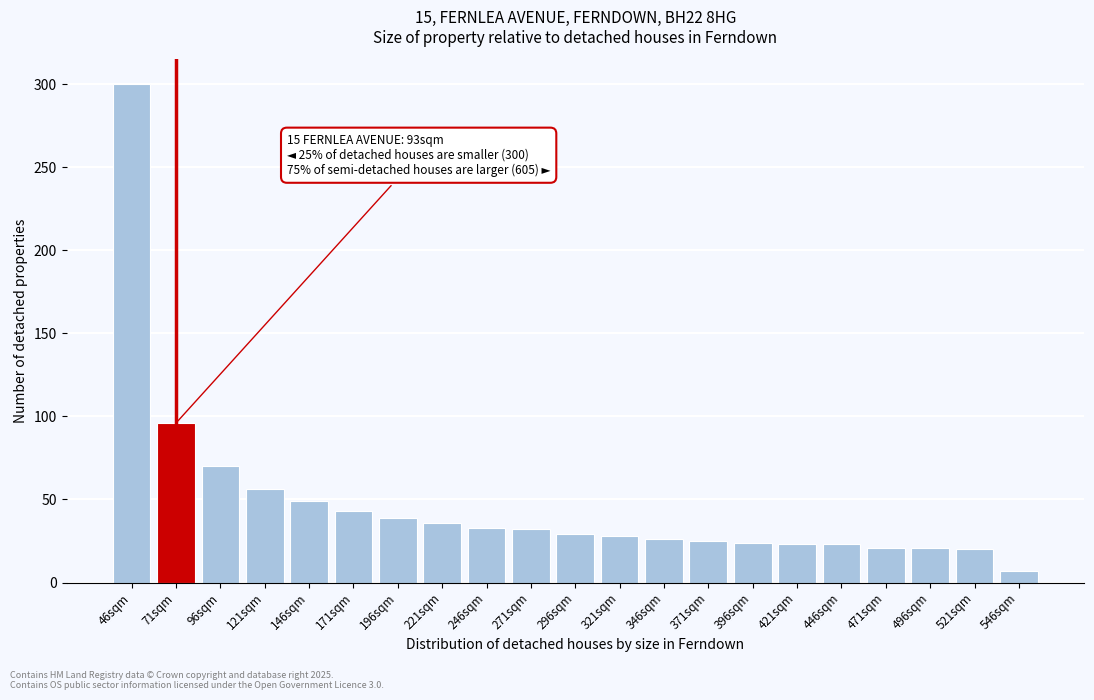

What is the sum of all values?

1001